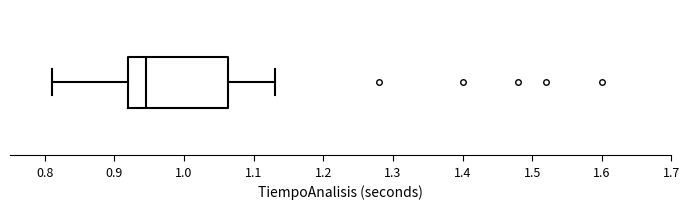

Where is the right edge of the box on the x-axis? The values are not printed on the chart, so give them approximately, as read against the axis.

1.06